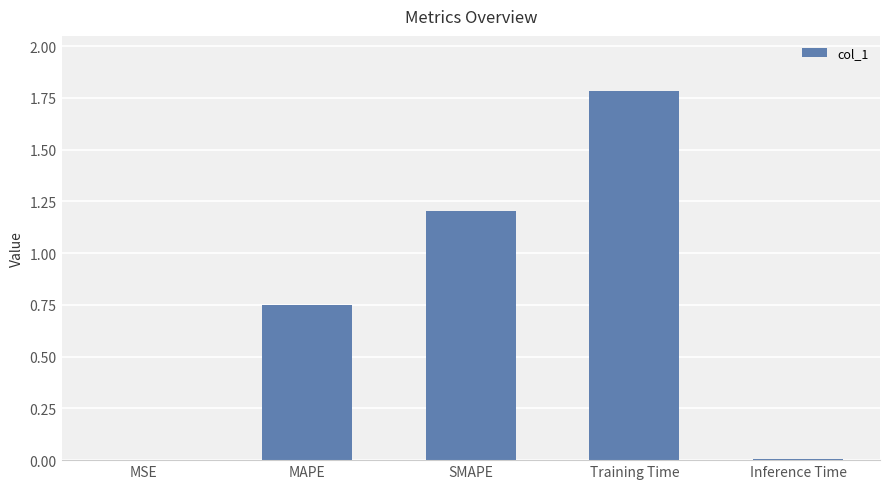

Read the value at Training Time.

1.8